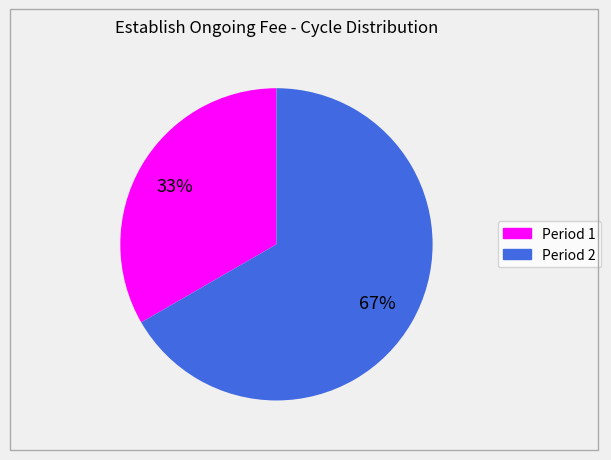

True or false: Period 2 accounts for 52% of the total.

False